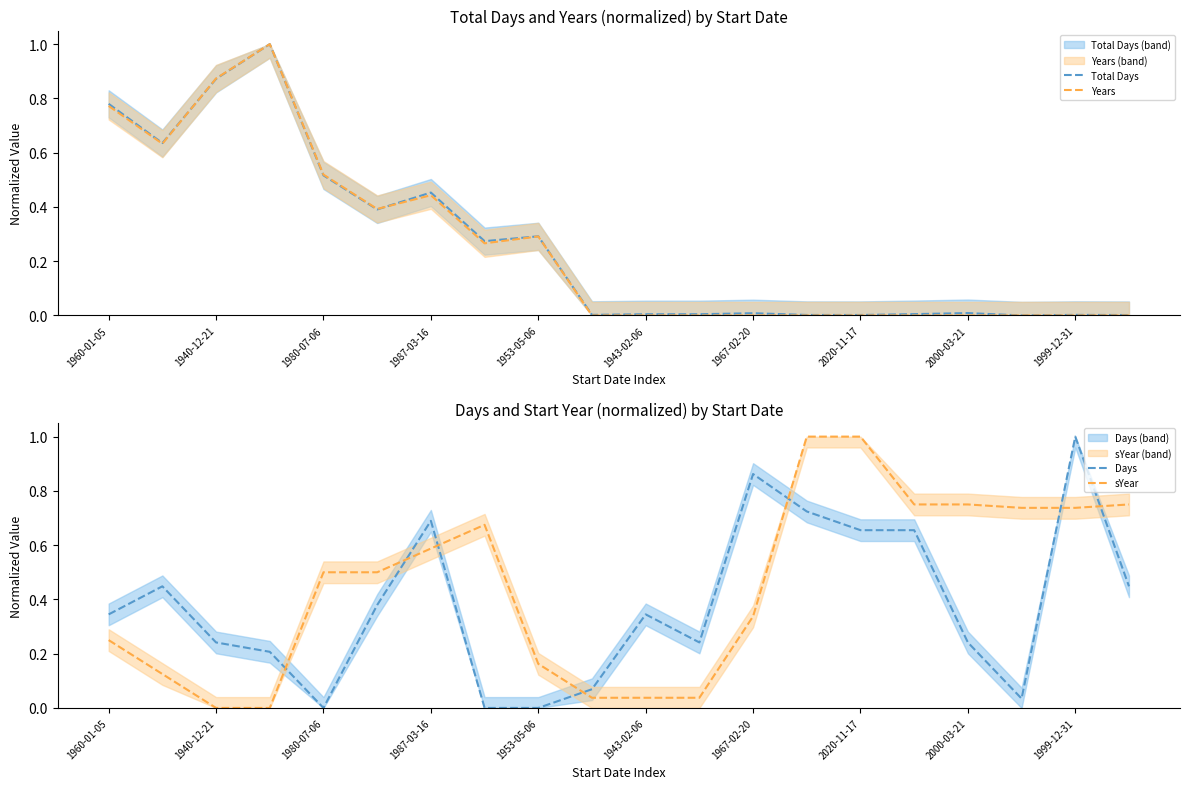

What is the approximate value of Days at 13?

0.7